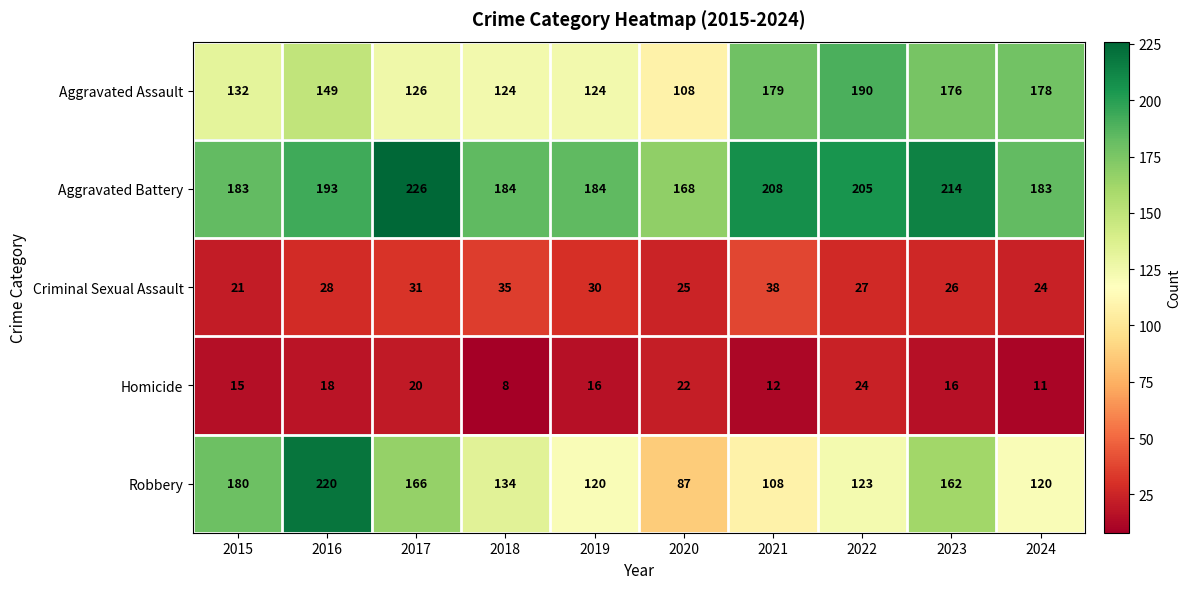

What is the sum of all Criminal Sexual Assault values?

285